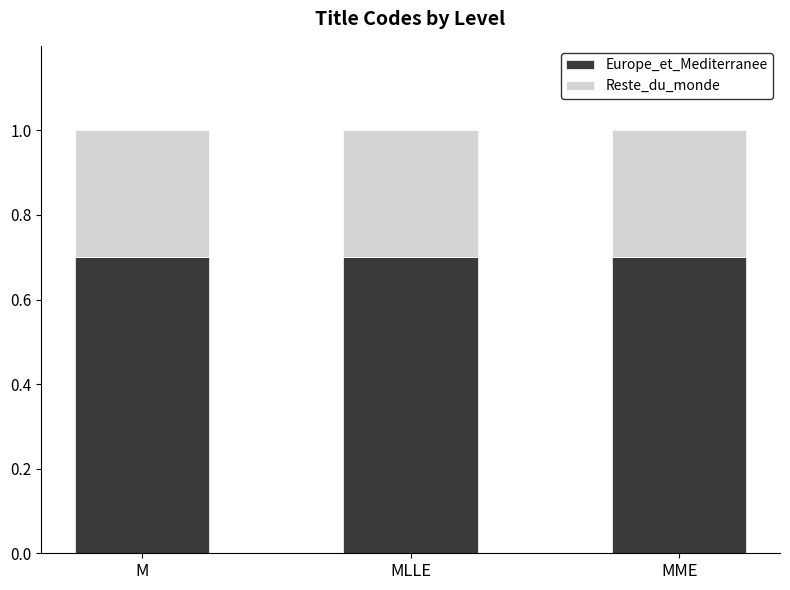

How many data points does each series have?

3